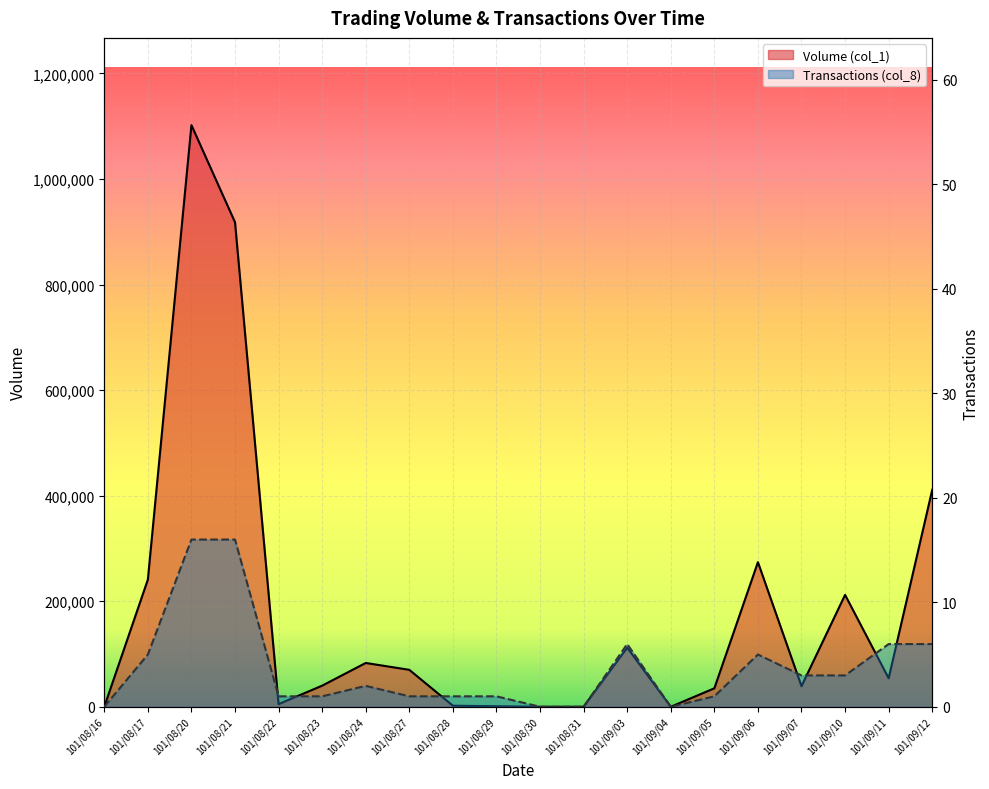

At which category does Volume (col_1) reach its first local valley?

101/08/22